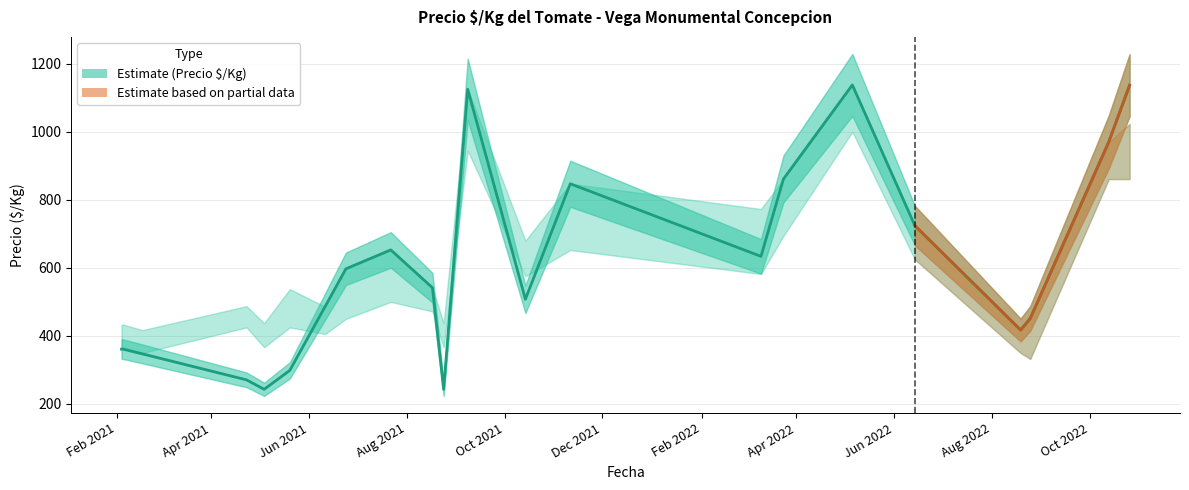

What is the minimum value shown in the chart?

243.1